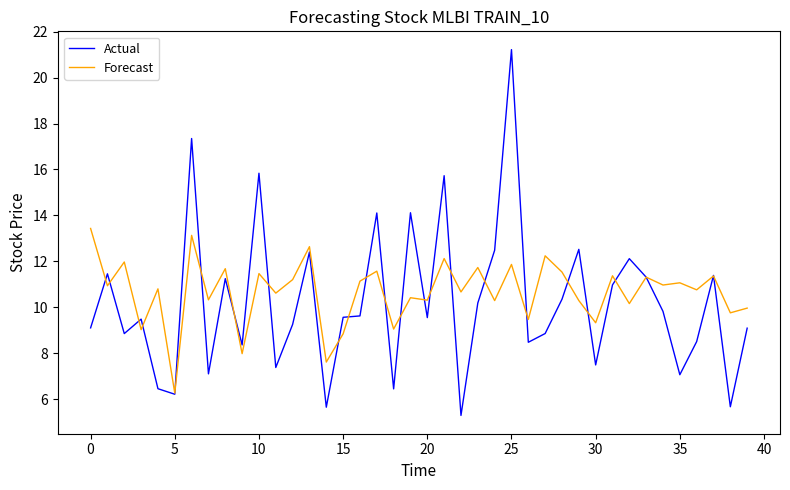

In Actual, how many points are lower than both neighbors (excluding endpoints)?

13